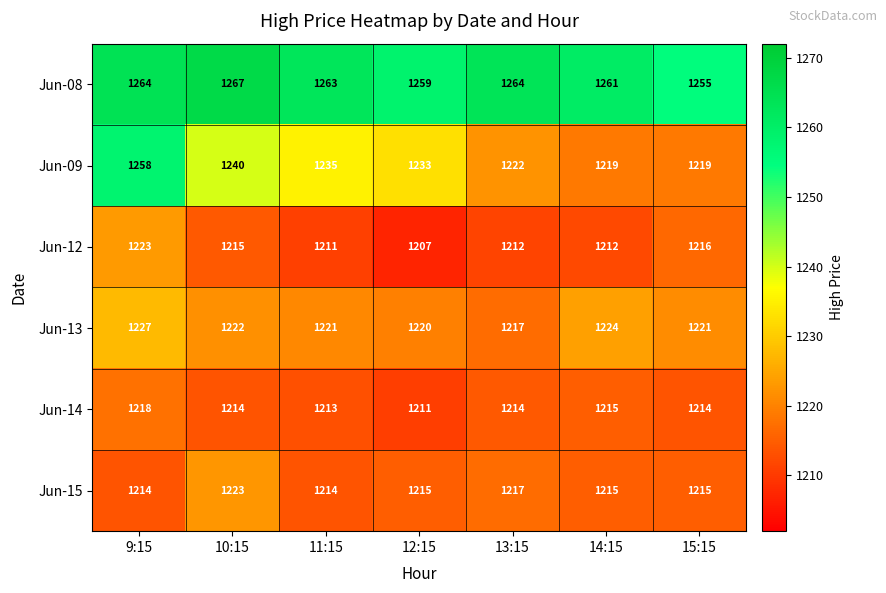

The value of Jun-14 at 14:15 is 1215. True or false?

True